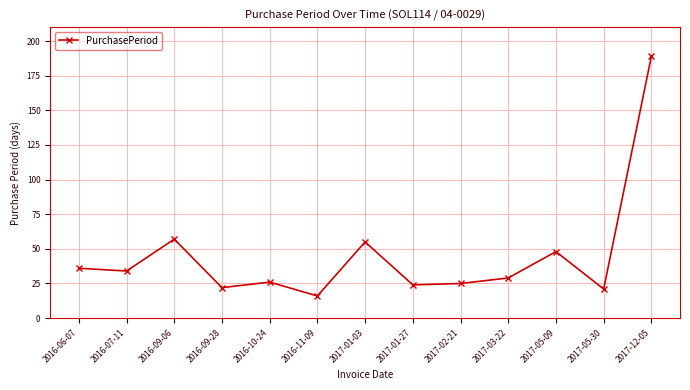

True or false: the data shows 57 at 2016-09-06.

True